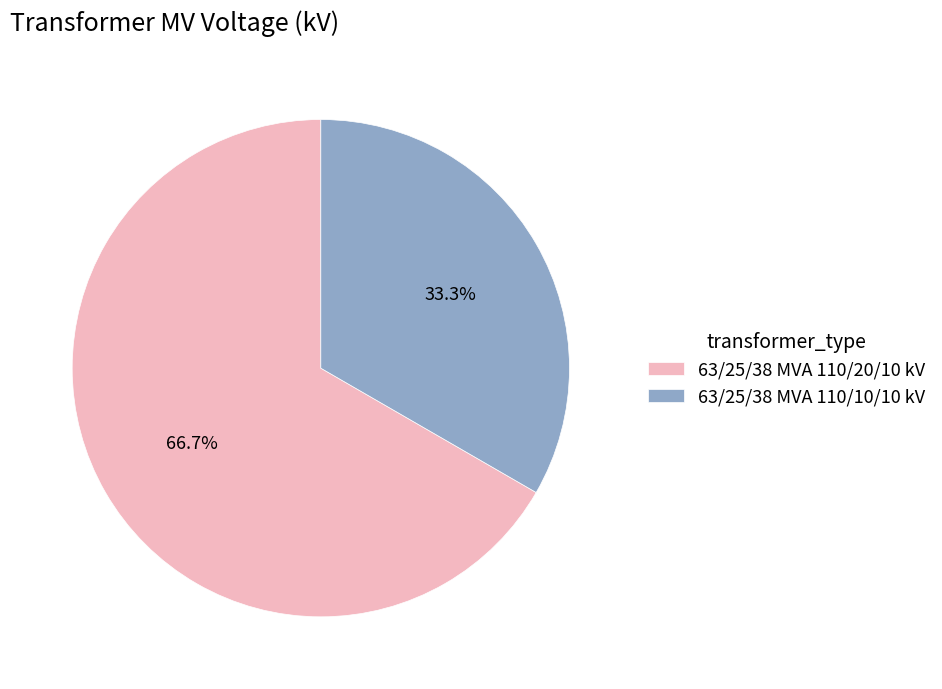

How many segments does this pie chart have?

2